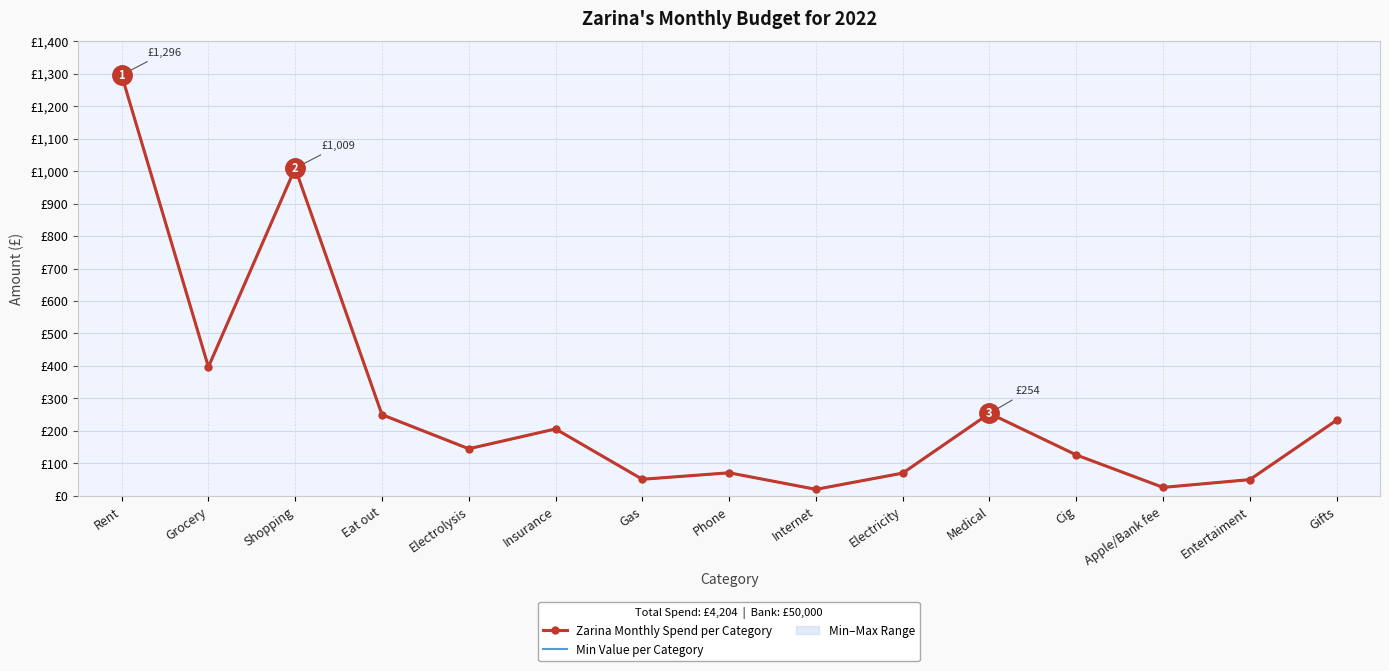

Reading right to left, what are all the values shown in this chart?

Zarina Monthly Spend per Category: 233	50	26	126	254	70	20	71	51	206	145	250	1009	397	1296
Min Value per Category: 233	50	26	126	254	70	20	71	51	206	145	250	1009	397	1296